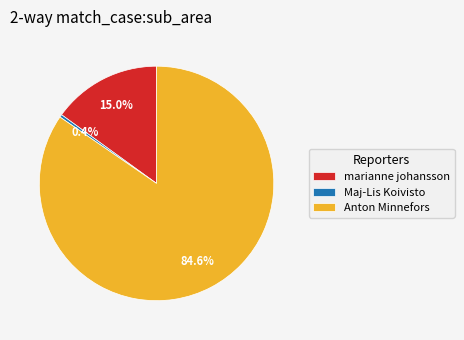

Is there a majority slice in this chart?

Yes